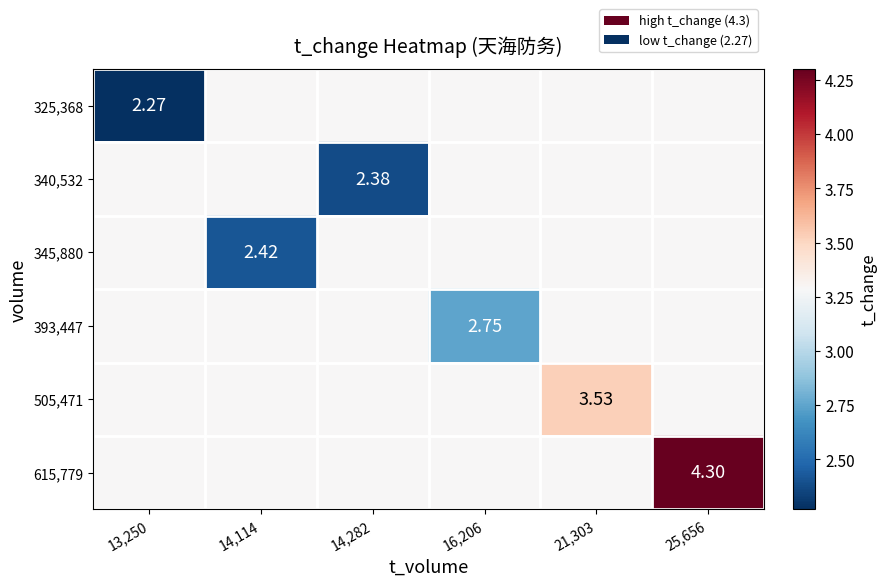

Is the value of 340,532 at 14,282 greater than the value of 615,779 at 25,656?

No